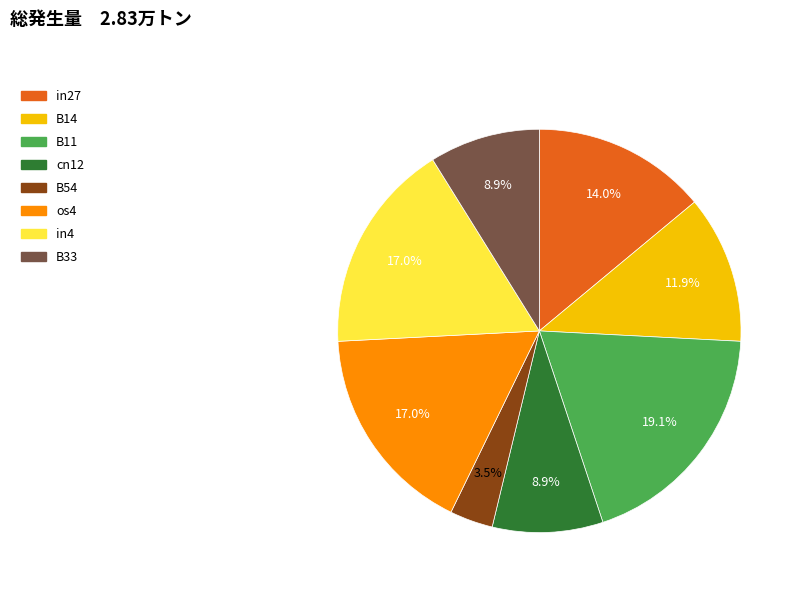

Does any single category account for the majority?

No